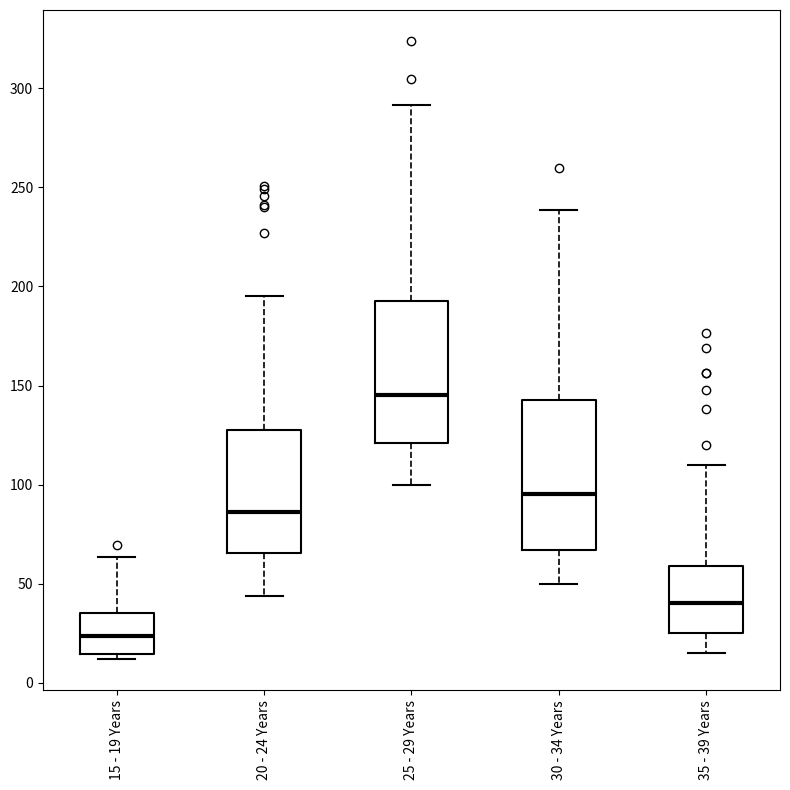

Which box has the lowest median line?

15 - 19 Years